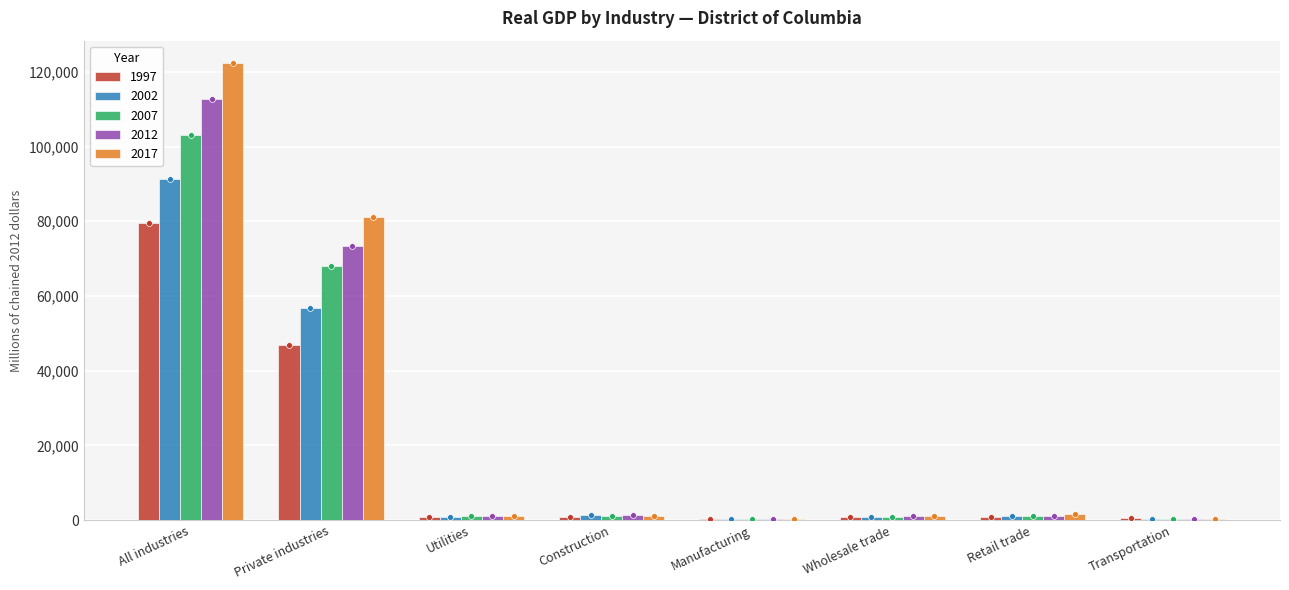

Which series reaches the maximum Y coordinate?

2017